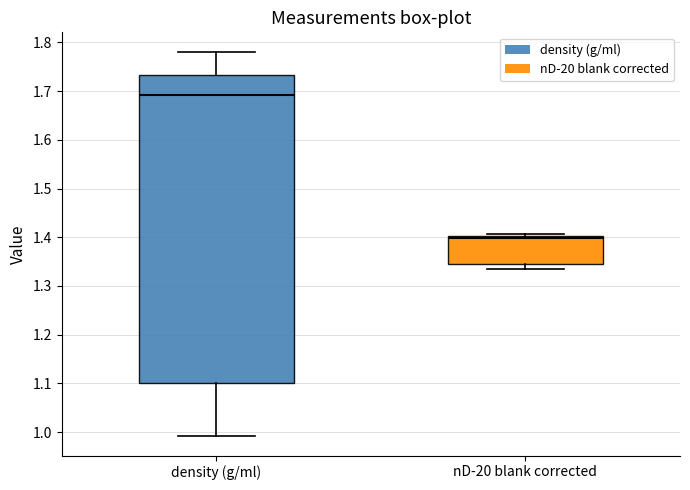

Which box's median line is the highest?

density (g/ml)